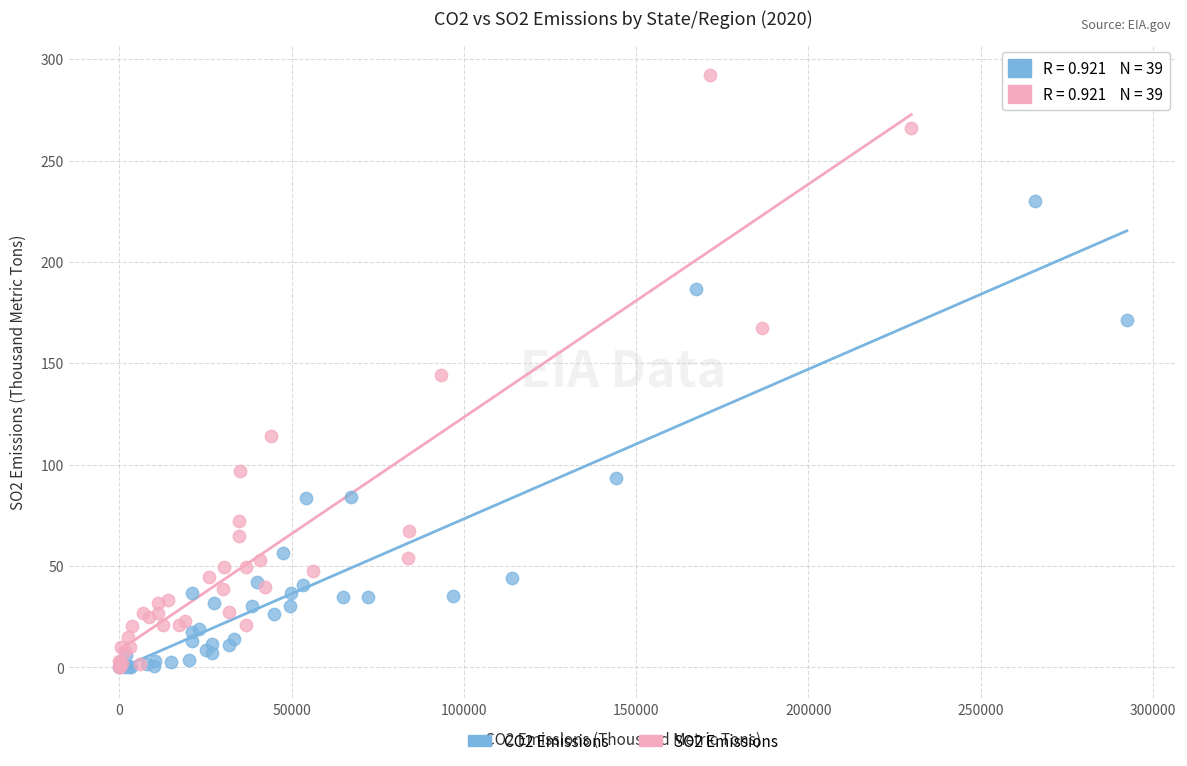

Which series has the largest Y range (max minus min)?

SO2 Emissions